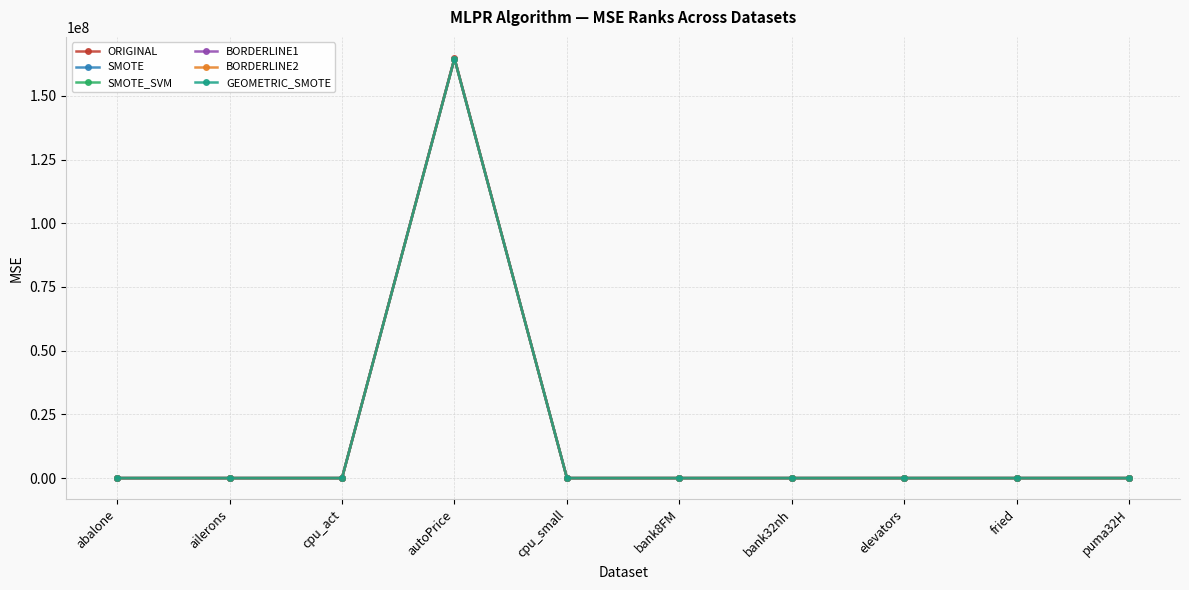

True or false: ORIGINAL has more than 0 interior local peaks.

True